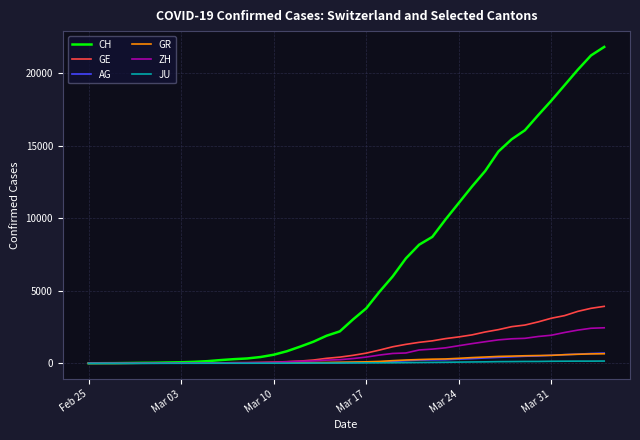

Does the chart have visible grid lines?

Yes